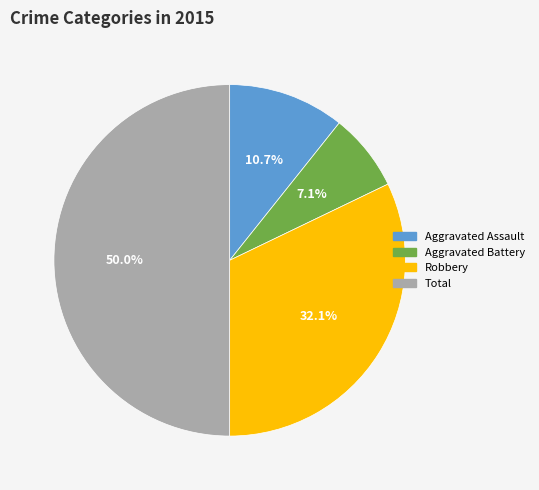

Is Aggravated Battery the majority of the pie?

No